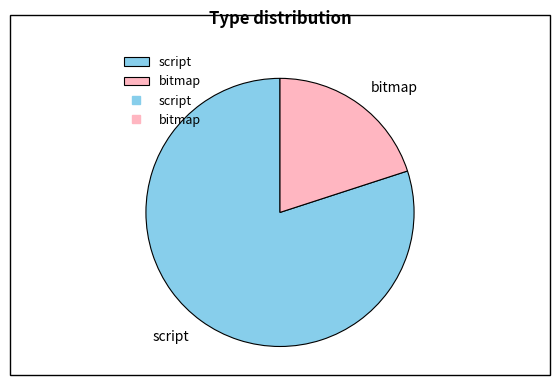

Is there any slice that represents more than half of the pie?

Yes